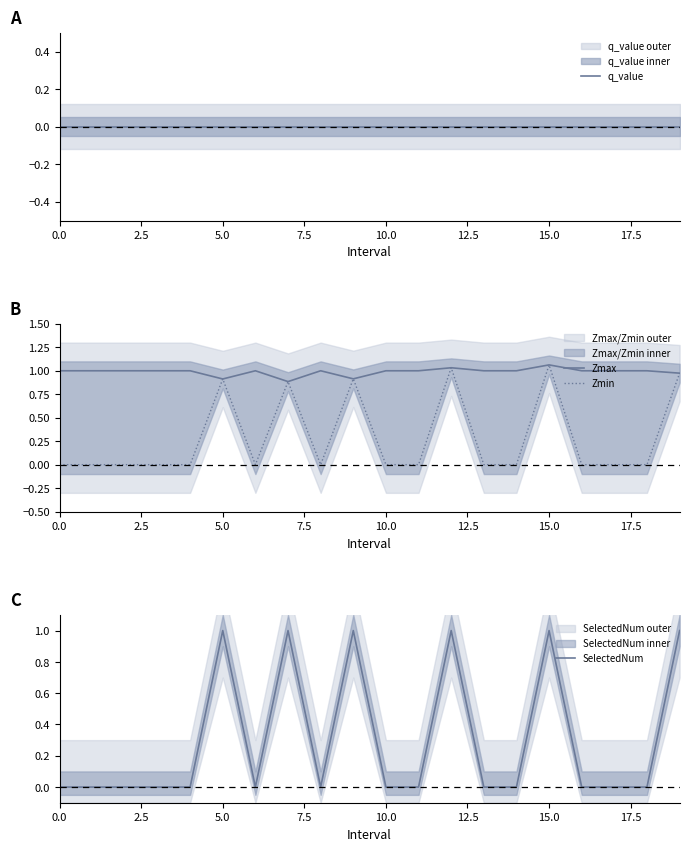

How many lines are shown in the chart?

4